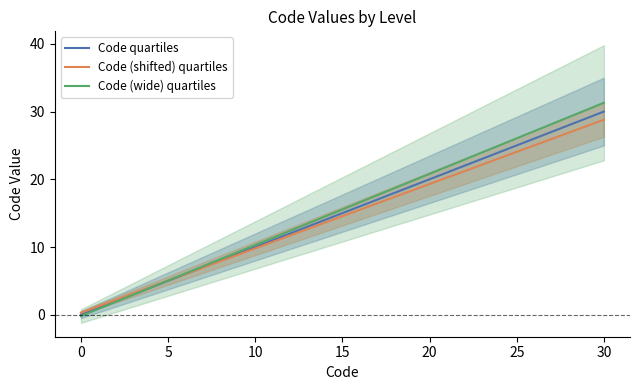

True or false: Code quartiles has a value of 1.6 at 5.

False